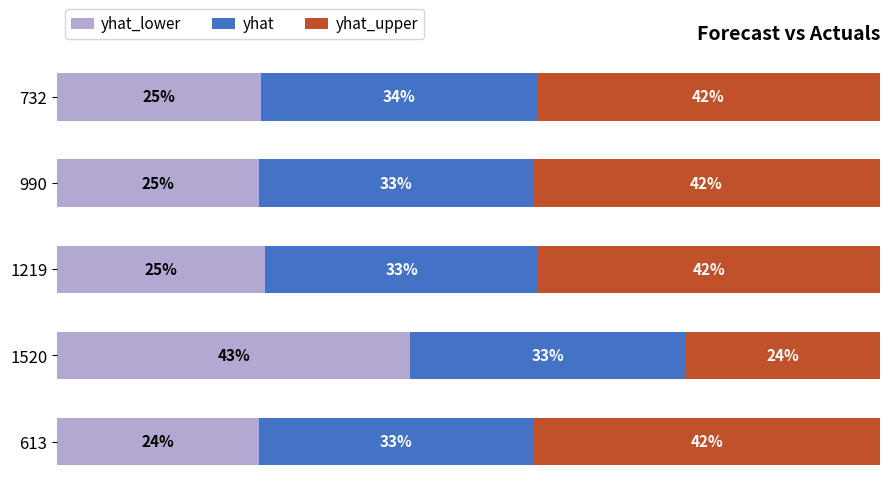

What are all the series names shown in the legend?

yhat_lower, yhat, yhat_upper